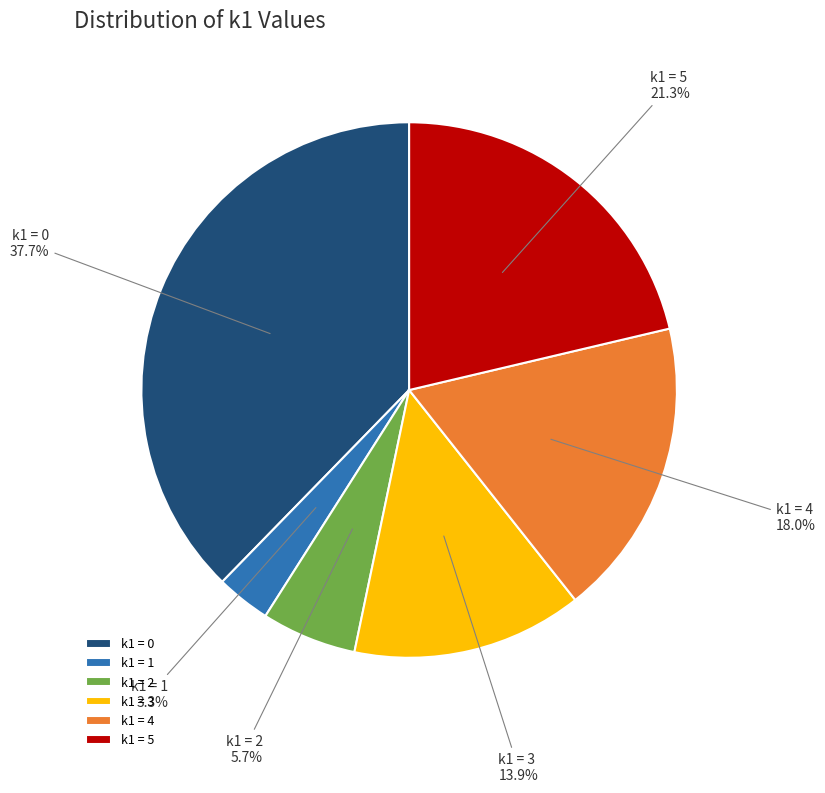

Is there any slice that represents more than half of the pie?

No